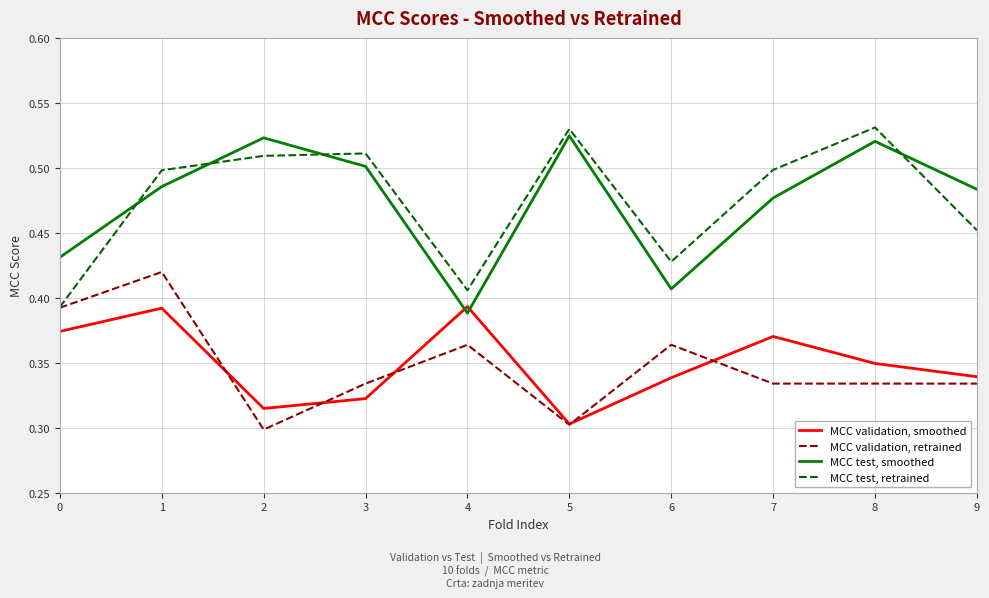

Between which two adjacent categories do MCC test, smoothed and MCC validation, smoothed first intersect?

3 and 4